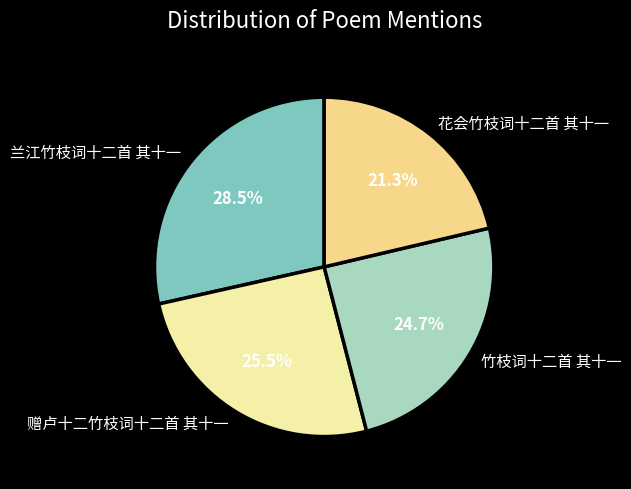

Rank the categories by value from highest to lowest.

兰江竹枝词十二首 其十一, 赠卢十二竹枝词十二首 其十一, 竹枝词十二首 其十一, 花会竹枝词十二首 其十一